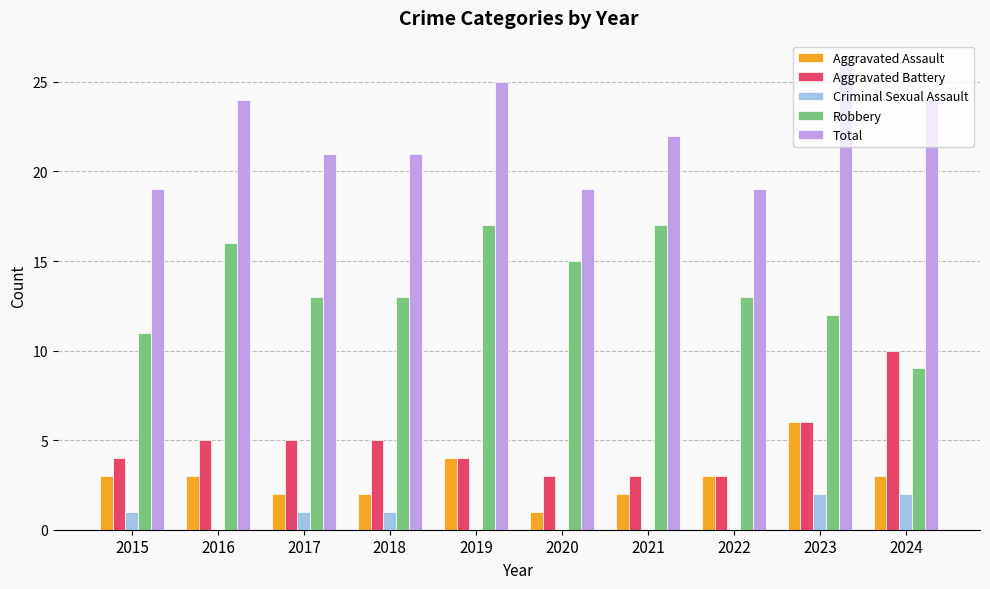

Reading right to left, extract all data points from this chart.

Aggravated Assault: 2024=3	2023=6	2022=3	2021=2	2020=1	2019=4	2018=2	2017=2	2016=3	2015=3
Aggravated Battery: 2024=10	2023=6	2022=3	2021=3	2020=3	2019=4	2018=5	2017=5	2016=5	2015=4
Criminal Sexual Assault: 2024=2	2023=2	2022=0	2021=0	2020=0	2019=0	2018=1	2017=1	2016=0	2015=1
Robbery: 2024=9	2023=12	2022=13	2021=17	2020=15	2019=17	2018=13	2017=13	2016=16	2015=11
Total: 2024=24	2023=26	2022=19	2021=22	2020=19	2019=25	2018=21	2017=21	2016=24	2015=19